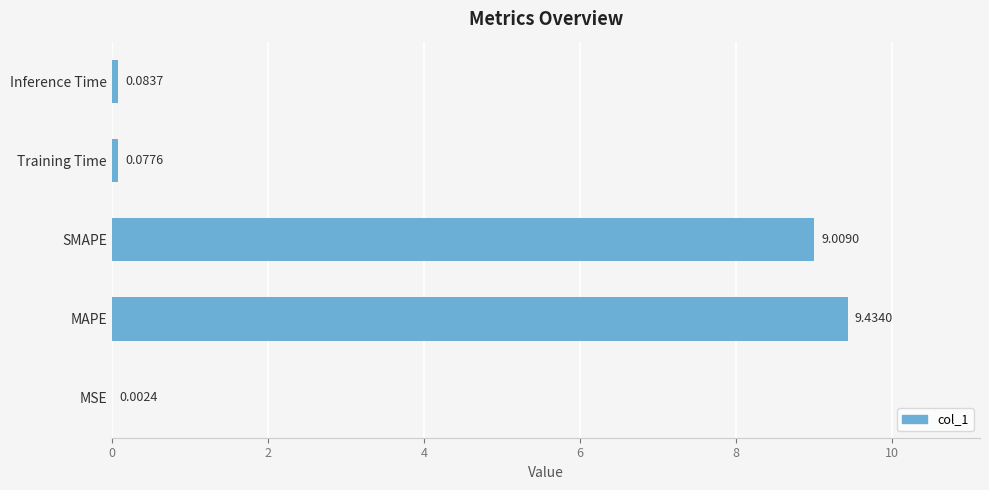

Are the bars horizontal?

Yes